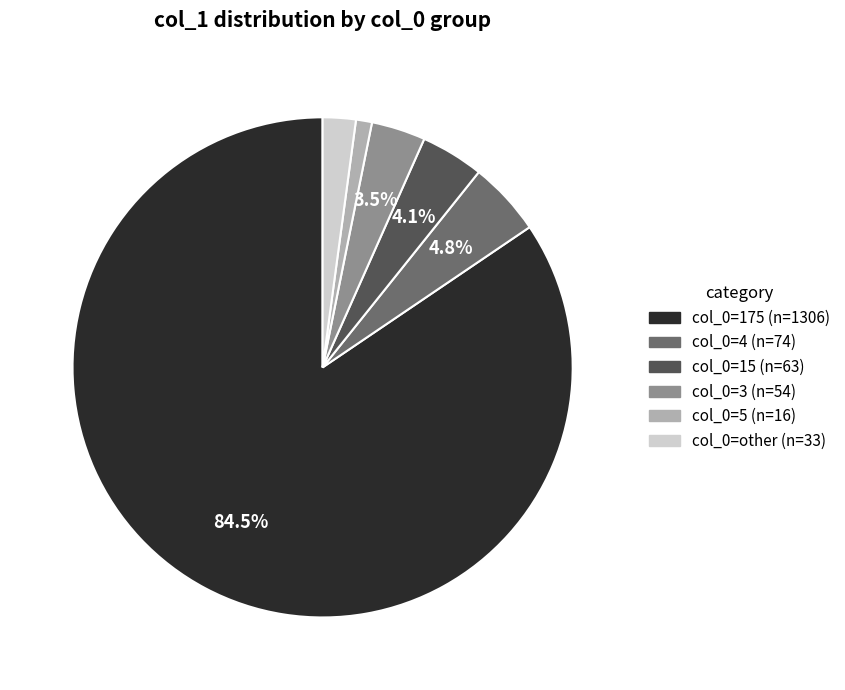

Does any single category account for the majority?

Yes